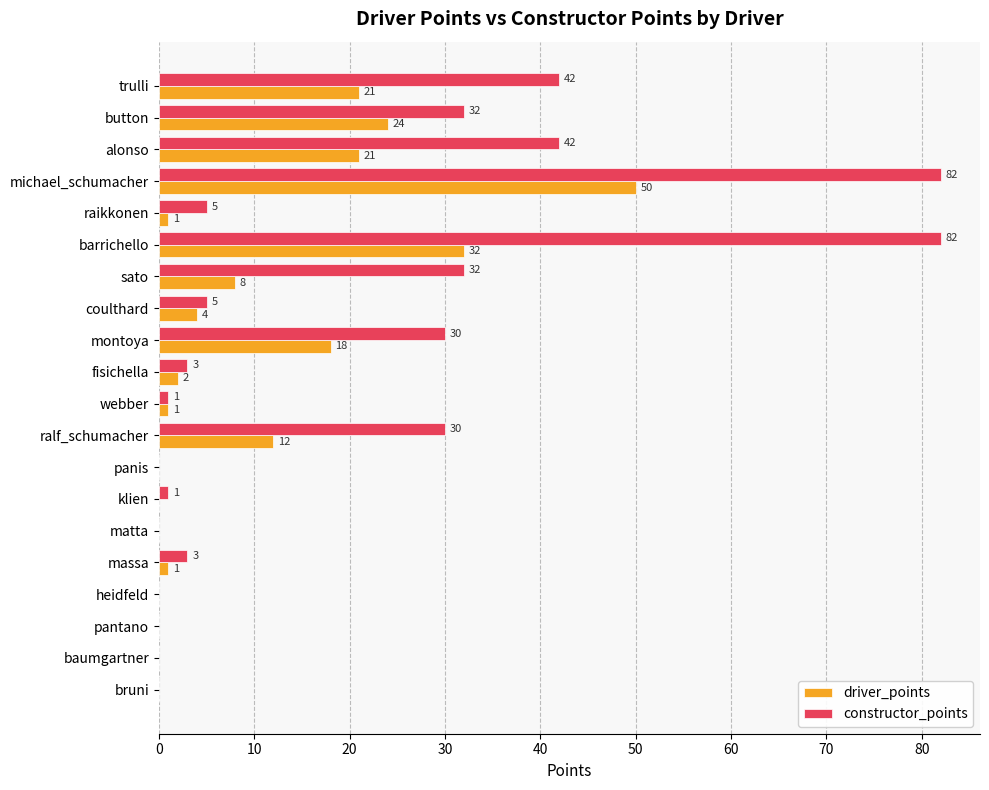

The constructor_points series shows 24 at alonso. True or false?

False